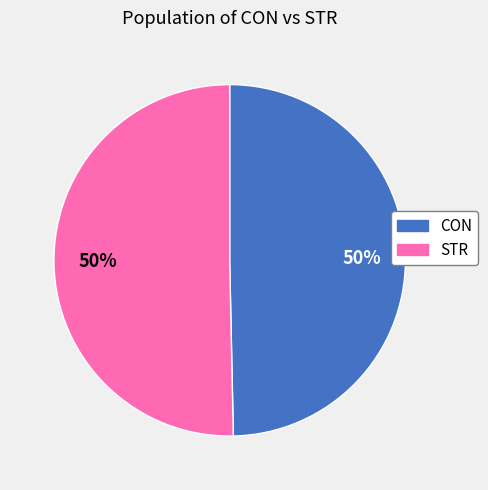

Is the sum of CON and STR greater than half?

Yes